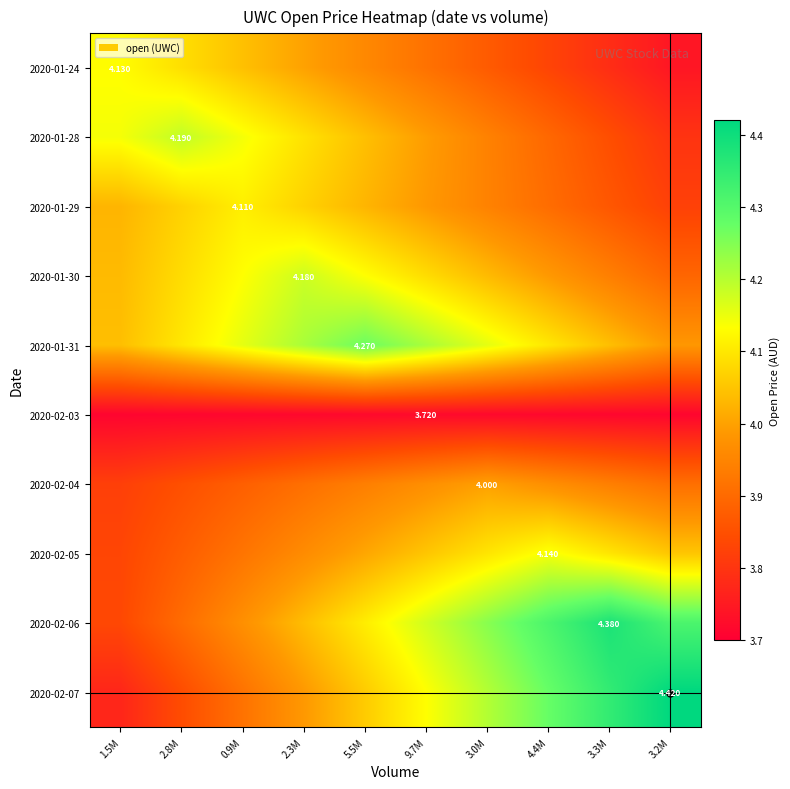

The 2020-02-05 series shows 4.1 at 4.4M. True or false?

True